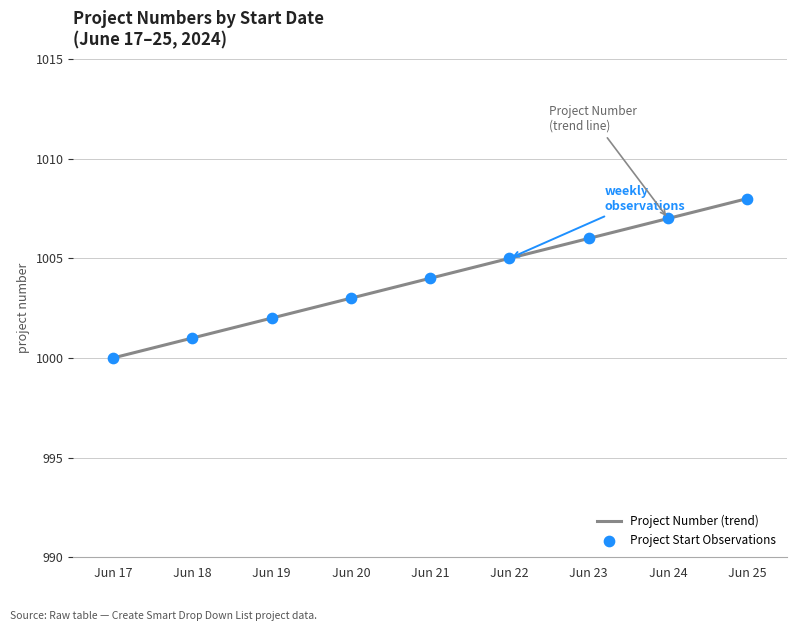

What is the difference between the values at Jun 21 and Jun 24?

3